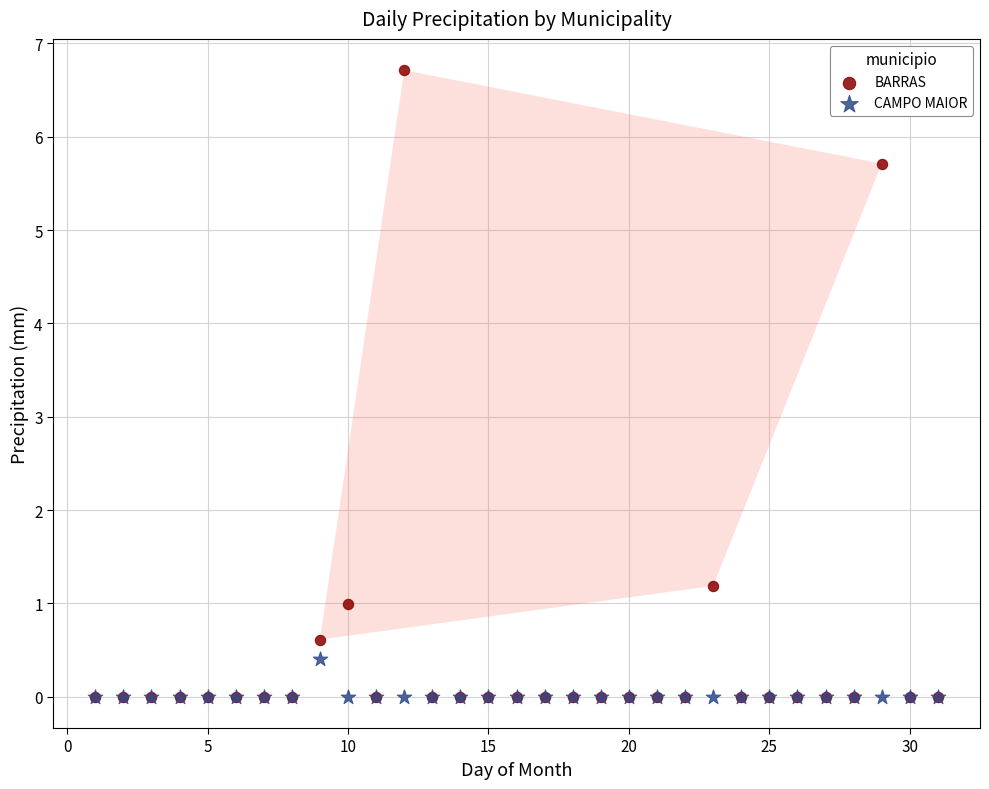

Across all series, what Y value is closest to 3?

1.2